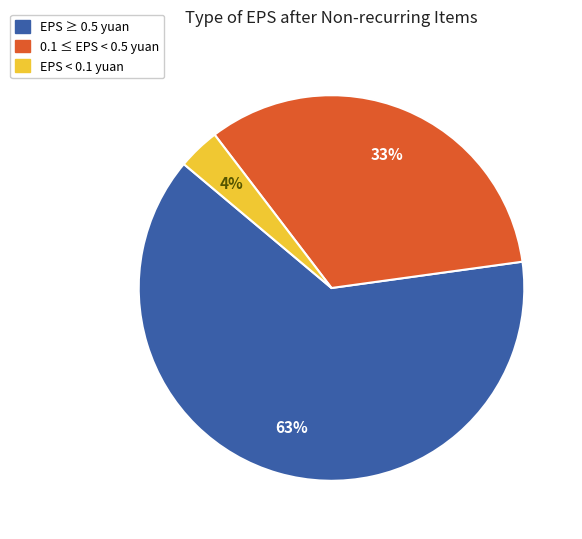

To the nearest percent, what is the average slice percentage?

33%